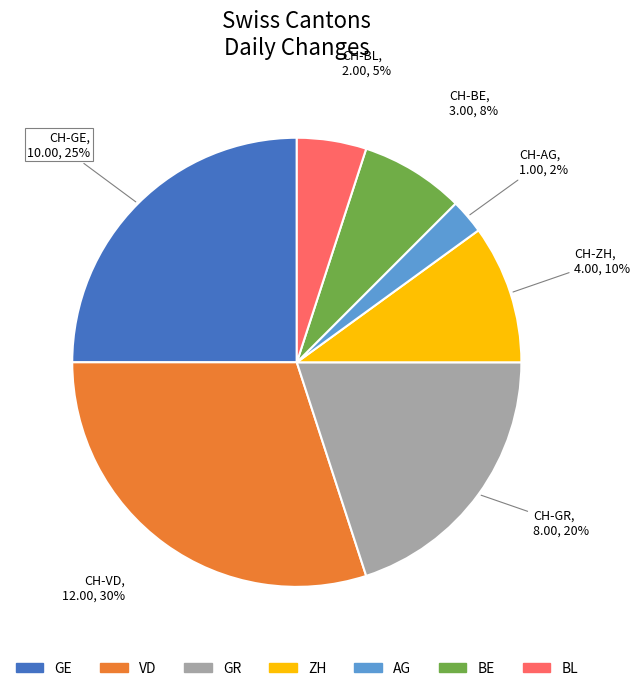

To the nearest percent, what portion does VD represent?

30%